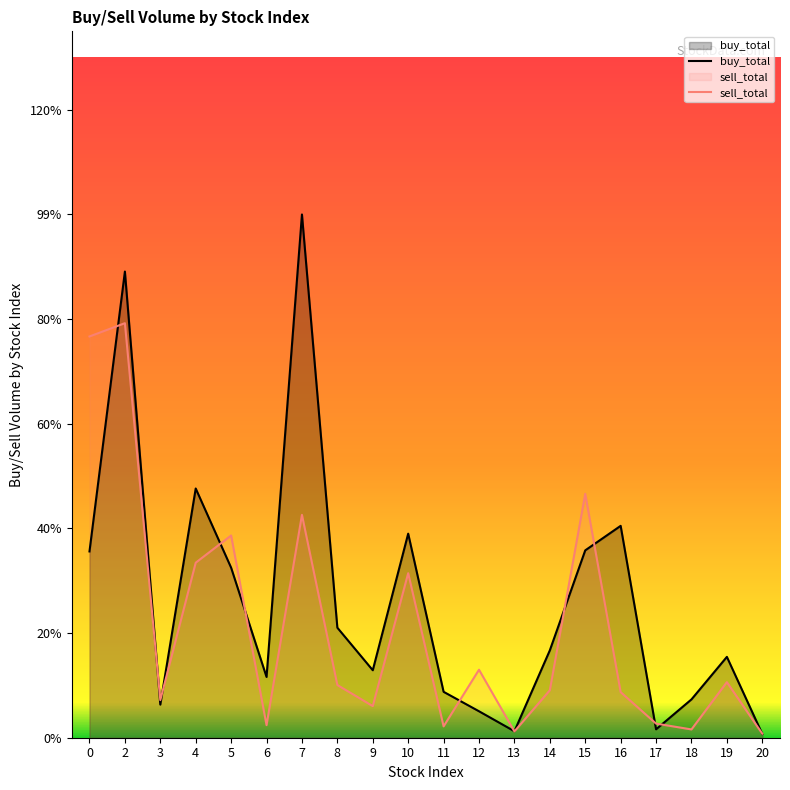

At how many categories does at least one series exceed 0?

20